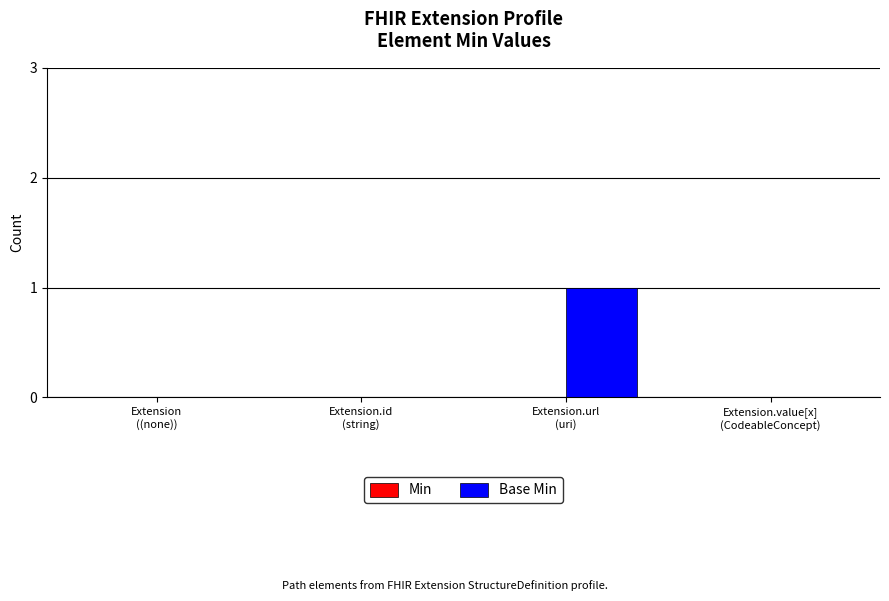

Does the chart contain stacked bars?

No